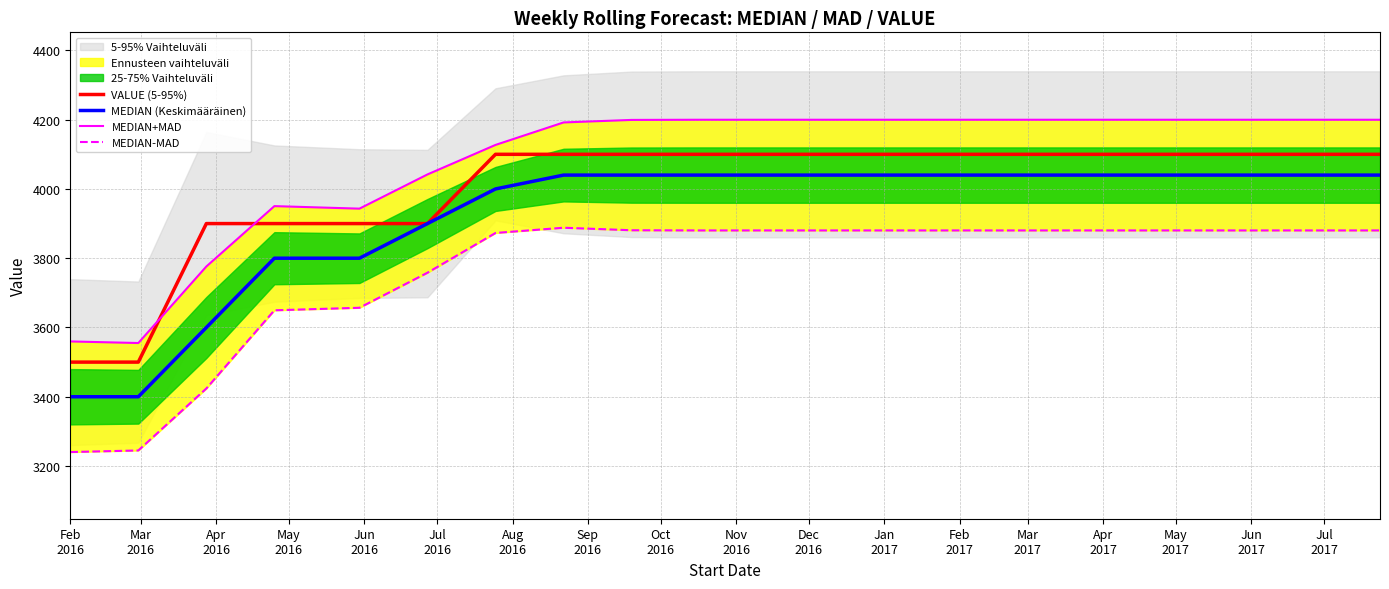

How many categories are shown in the chart?

20